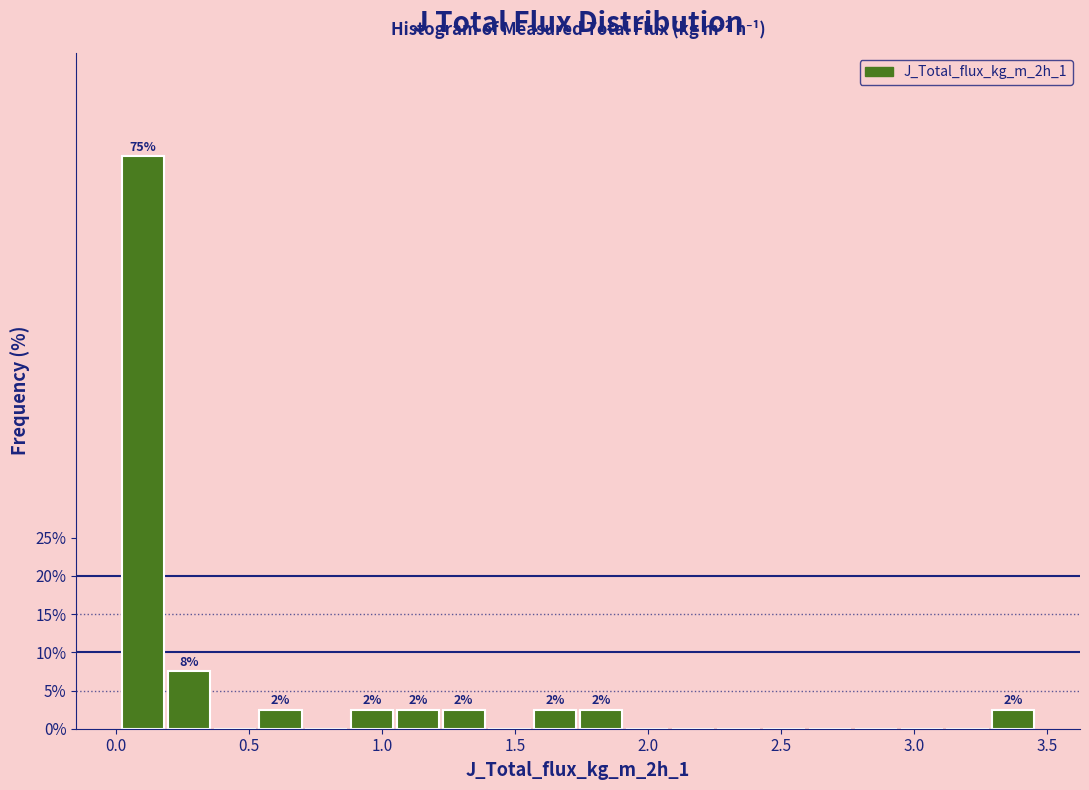

Around what value on the x-axis is the tallest bar? Give the approximate position of its centre, as read against the axis.

0.10